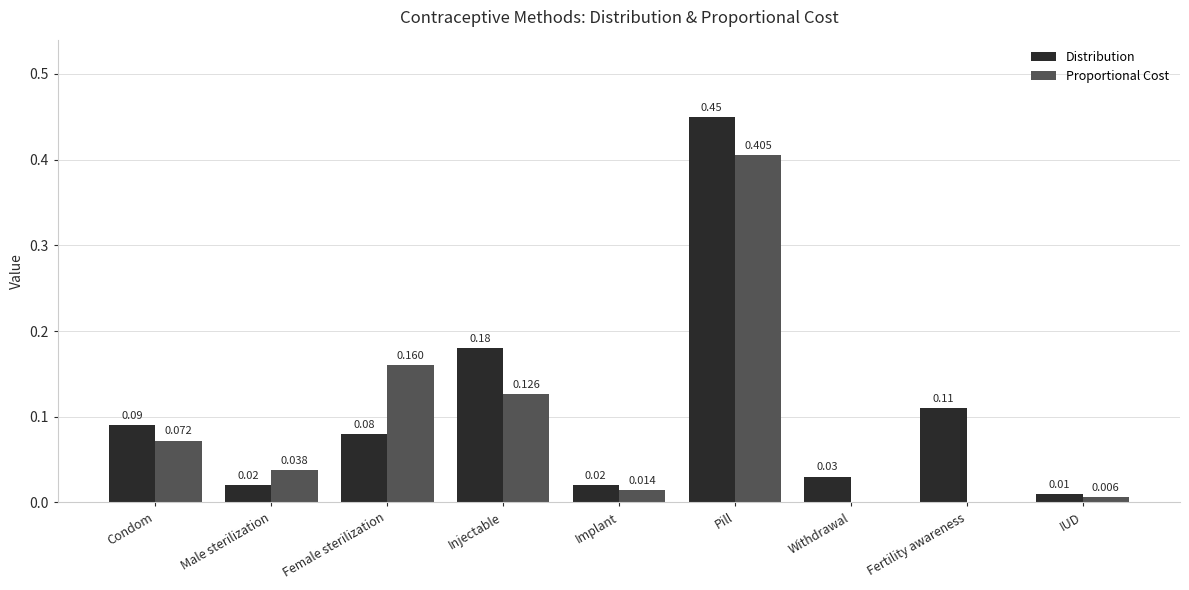

Which category has the highest value in the Proportional Cost series?

Pill